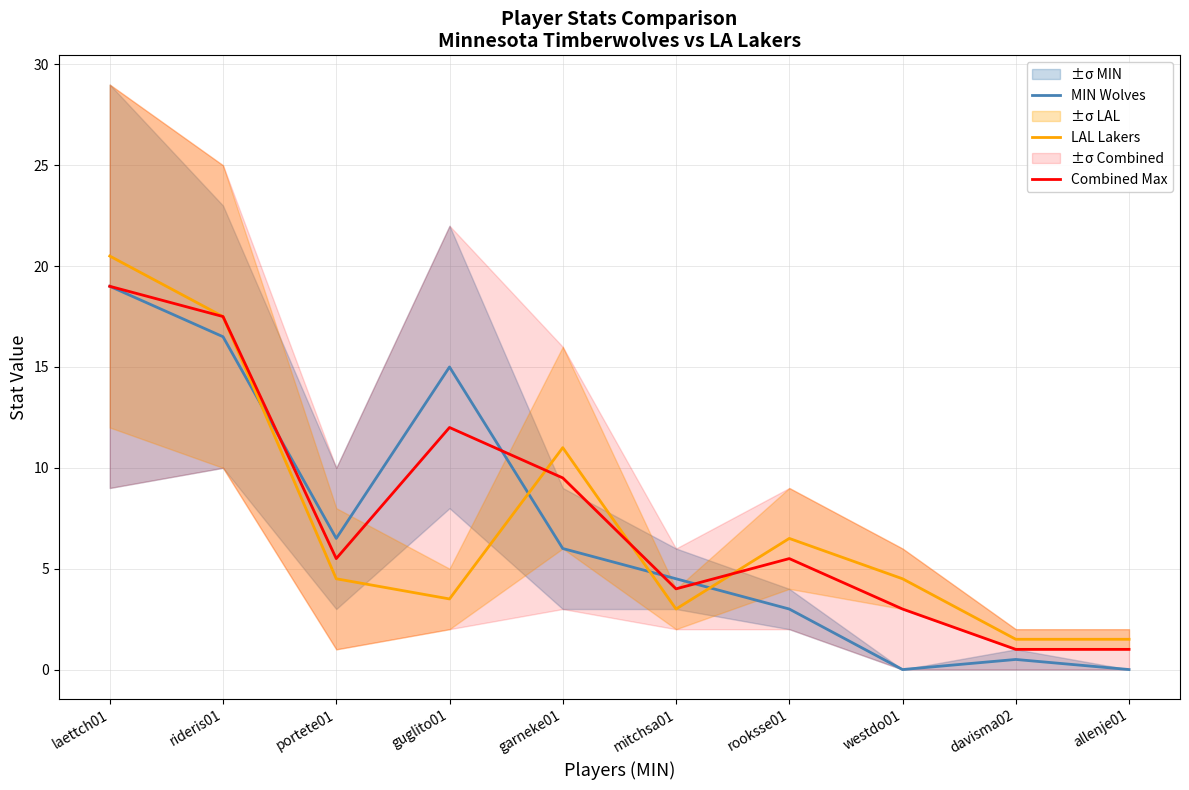

The value of MIN Wolves at davisma02 is 0.5. True or false?

True